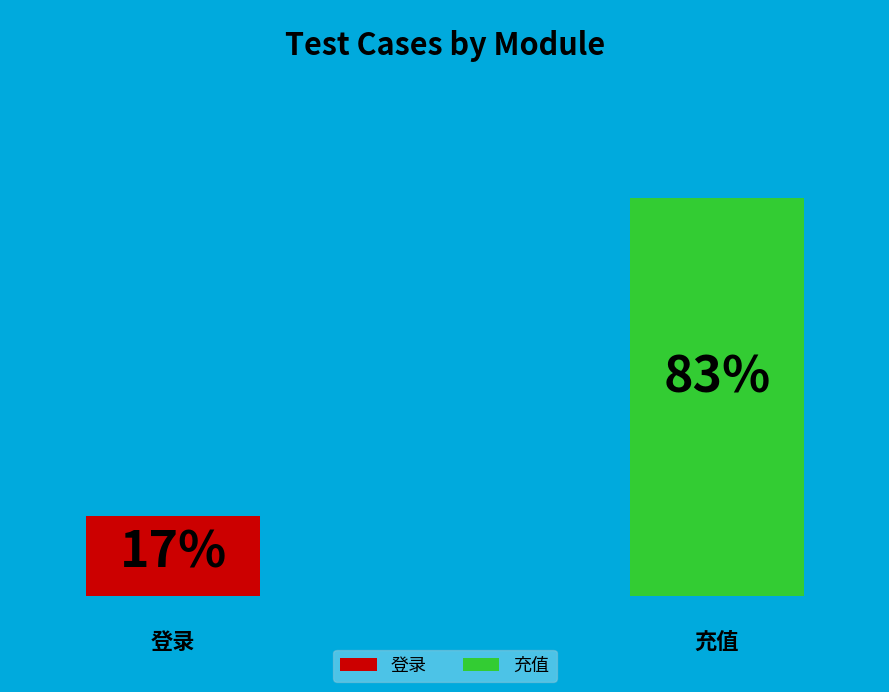

Is it true that 充值 is 83% of the pie?

True